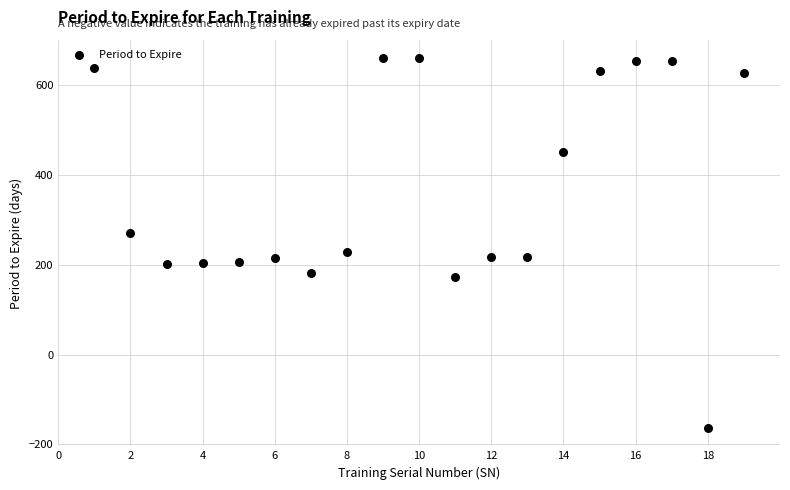

What is the range of X values (max minus min)?

18